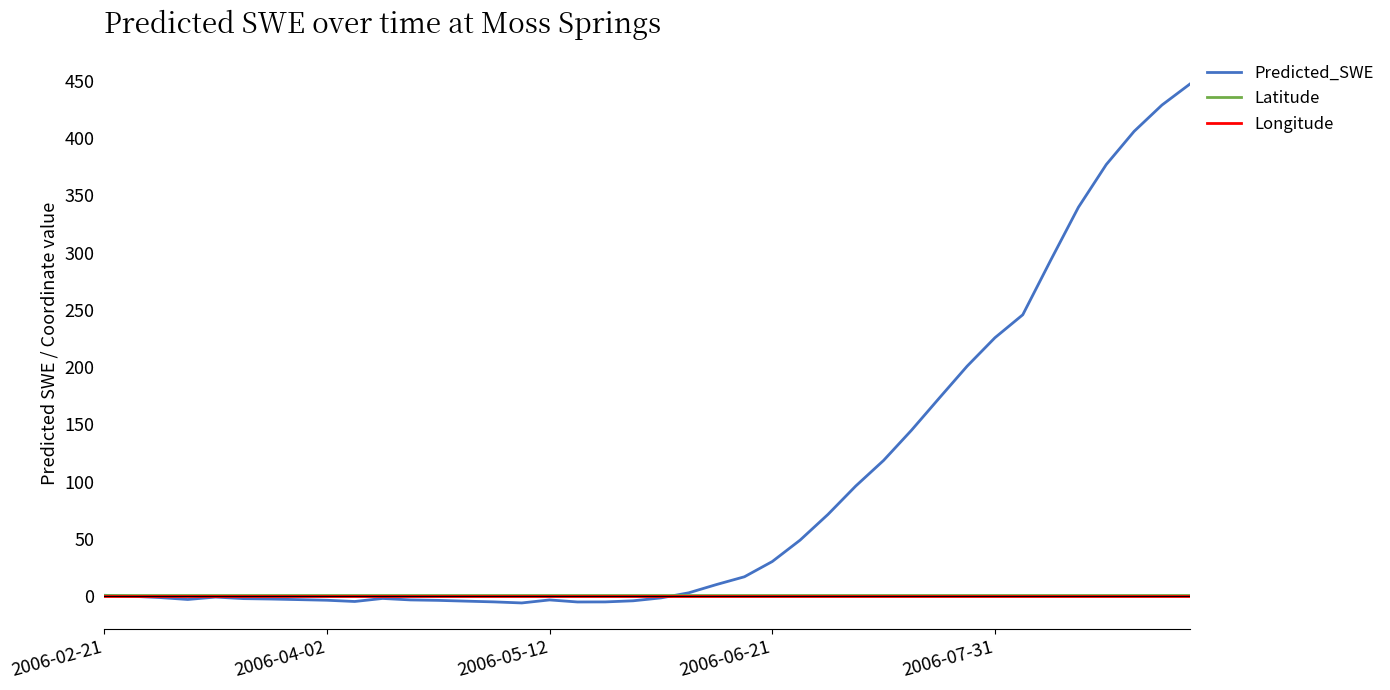

Which series has the largest total across all categories?

Predicted_SWE